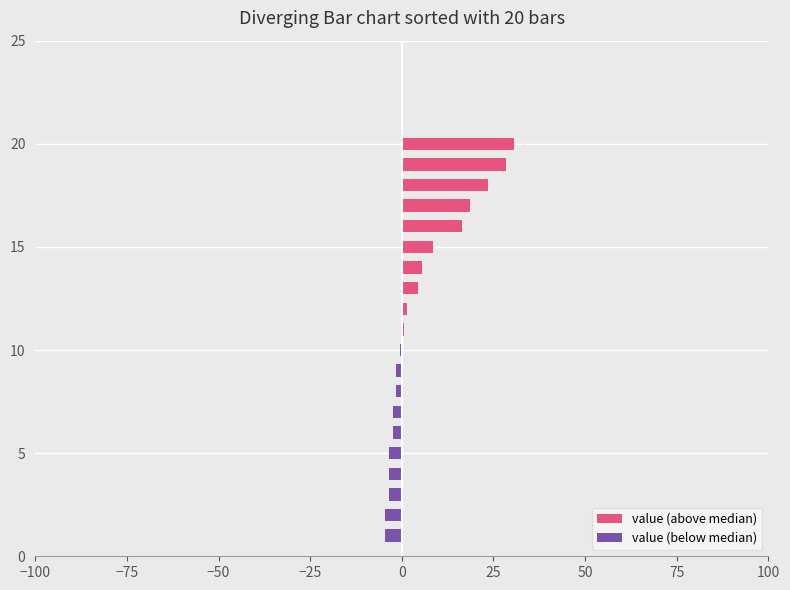

How many bars are there in total?

40